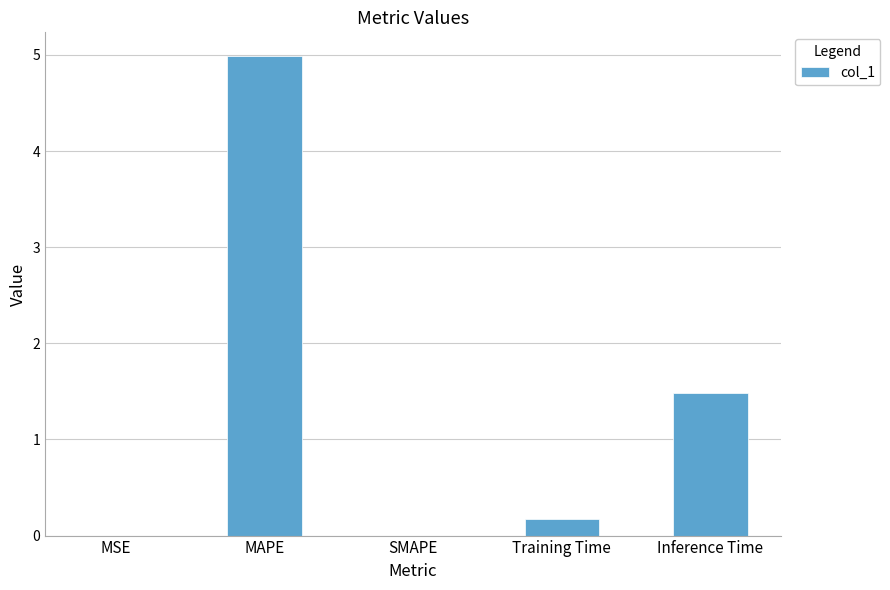

Read the value at Training Time.

0.2